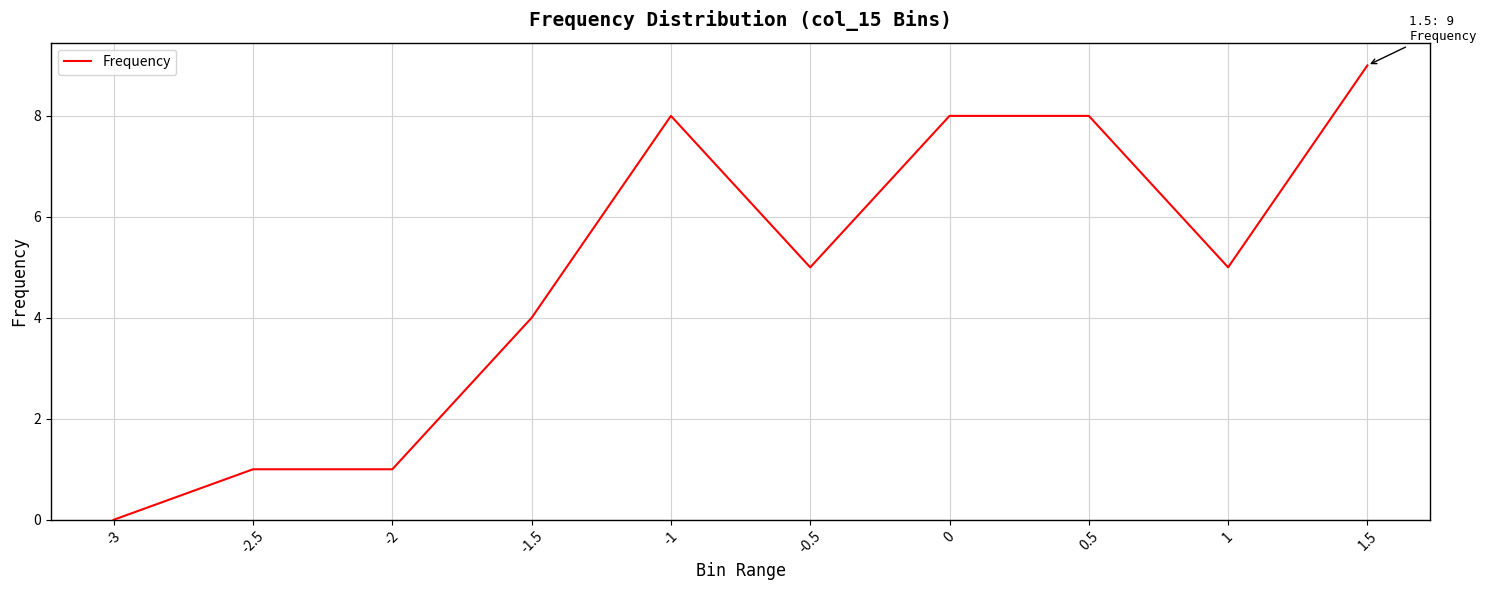

Count the values in the range 1 to 8.

8